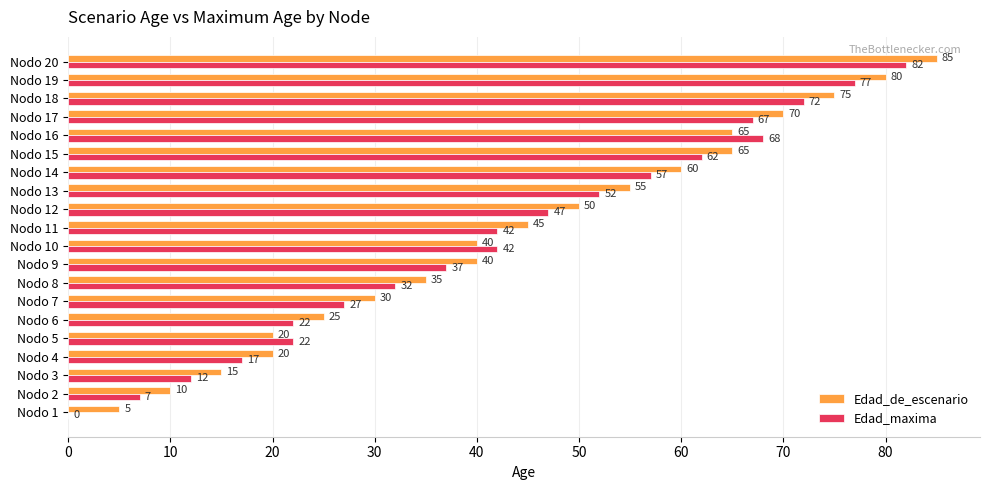

Which label corresponds to the largest value in the chart?

Nodo 20